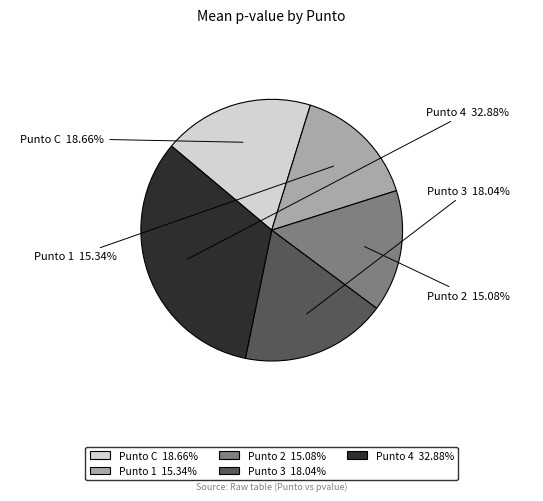

Does any single category account for the majority?

No